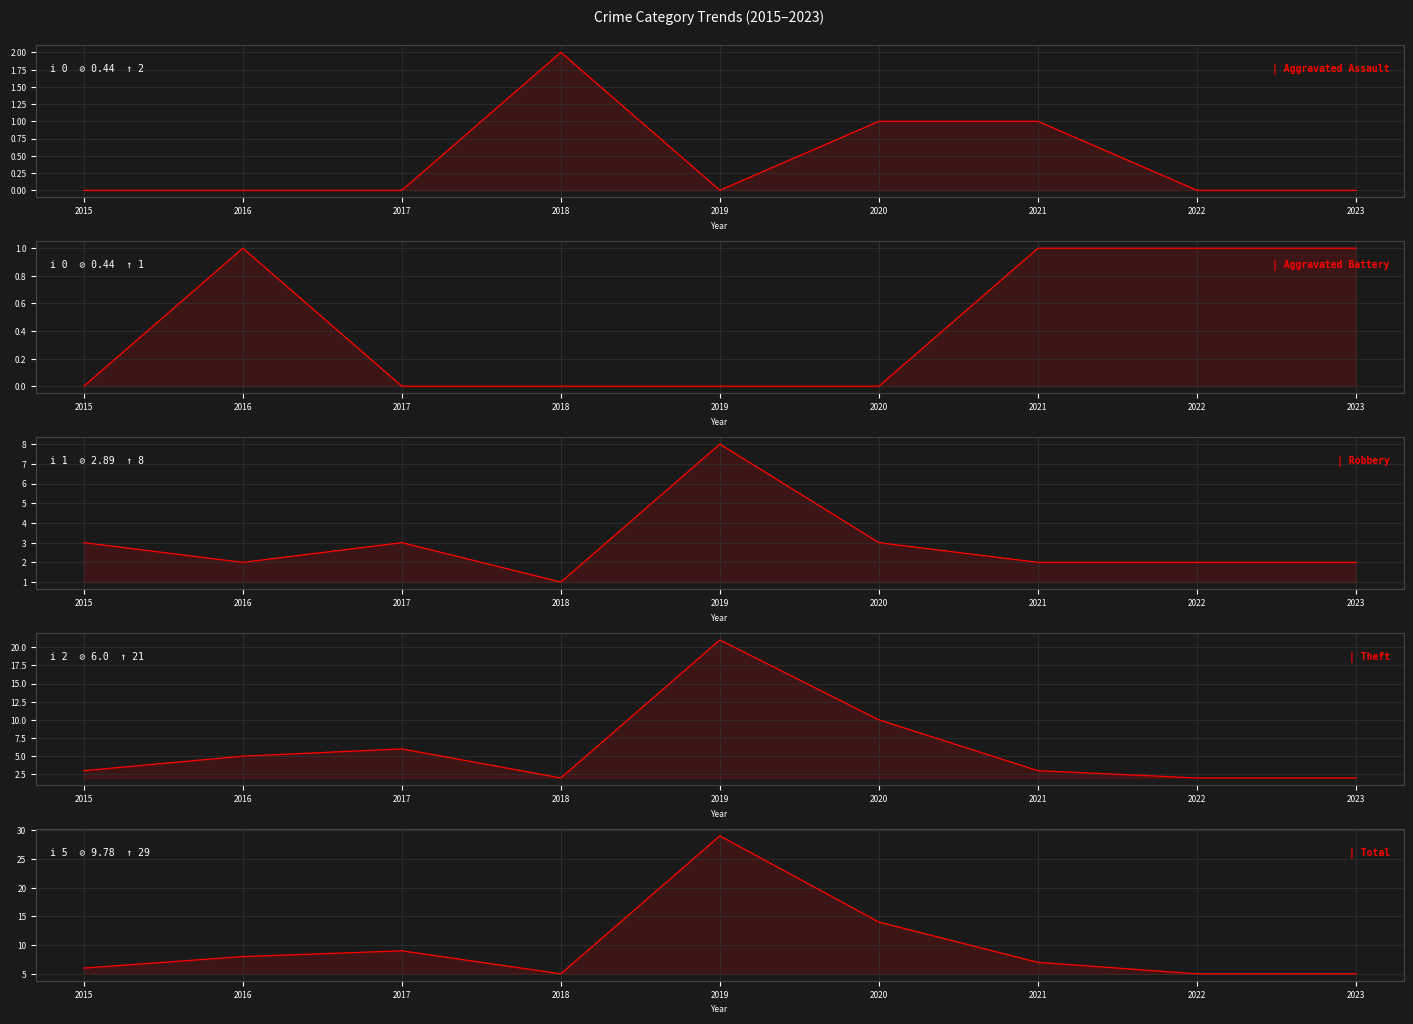

Count the Robbery values in the range 2 to 3.

7